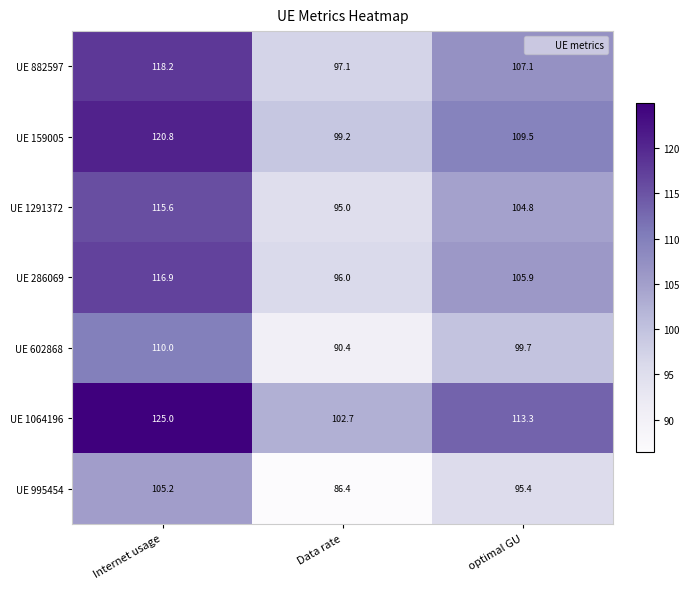

What is the difference between the second highest and minimum values in the UE 1064196 series?

10.6